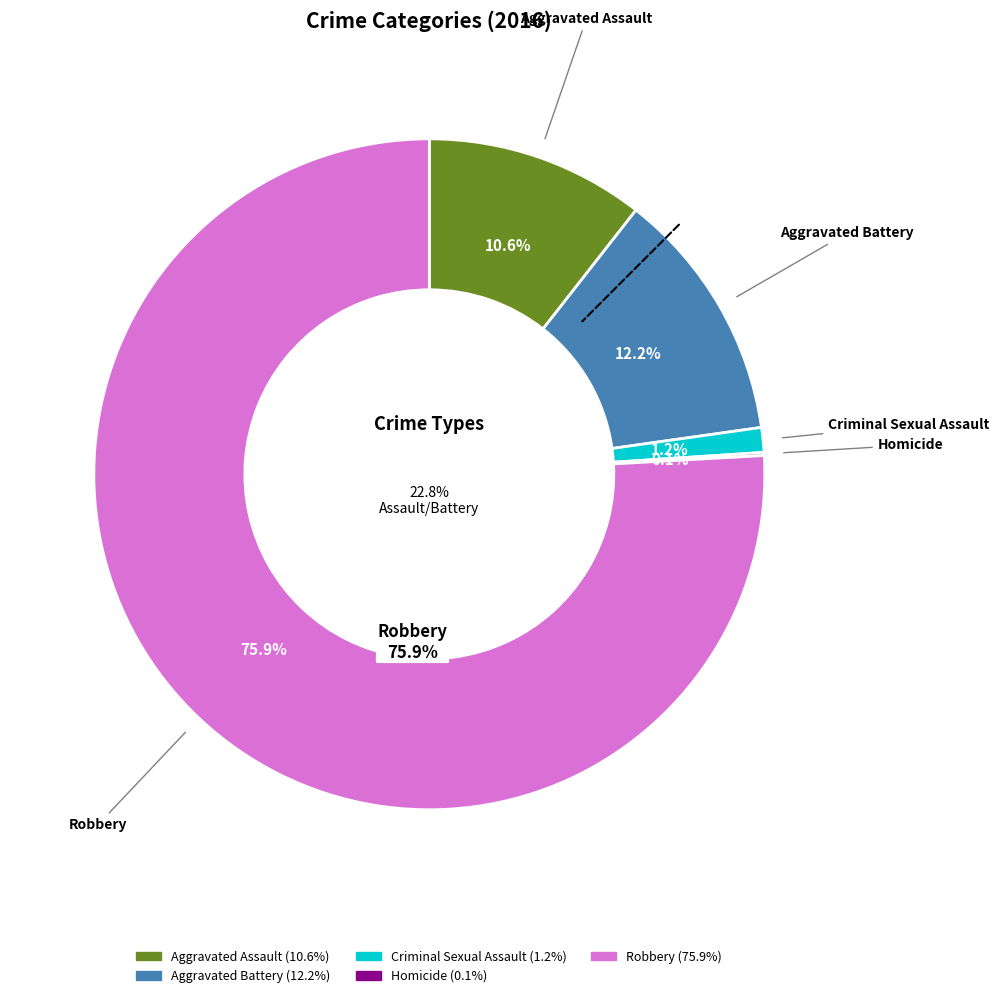

How many segments does this pie chart have?

5